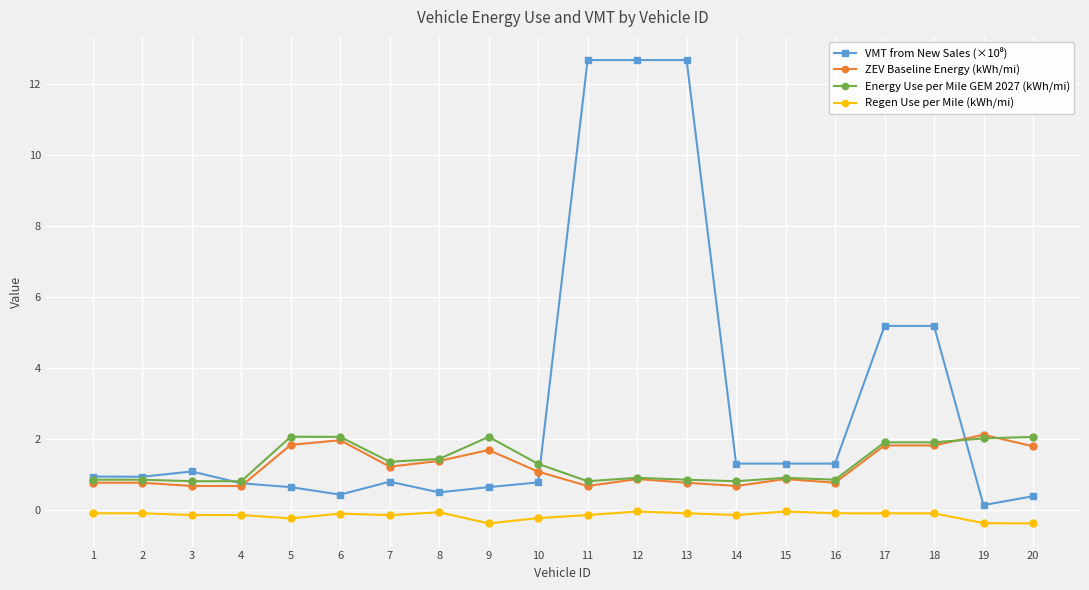

The value of ZEV Baseline Energy (kWh/mi) at 1 is 0.8. True or false?

True